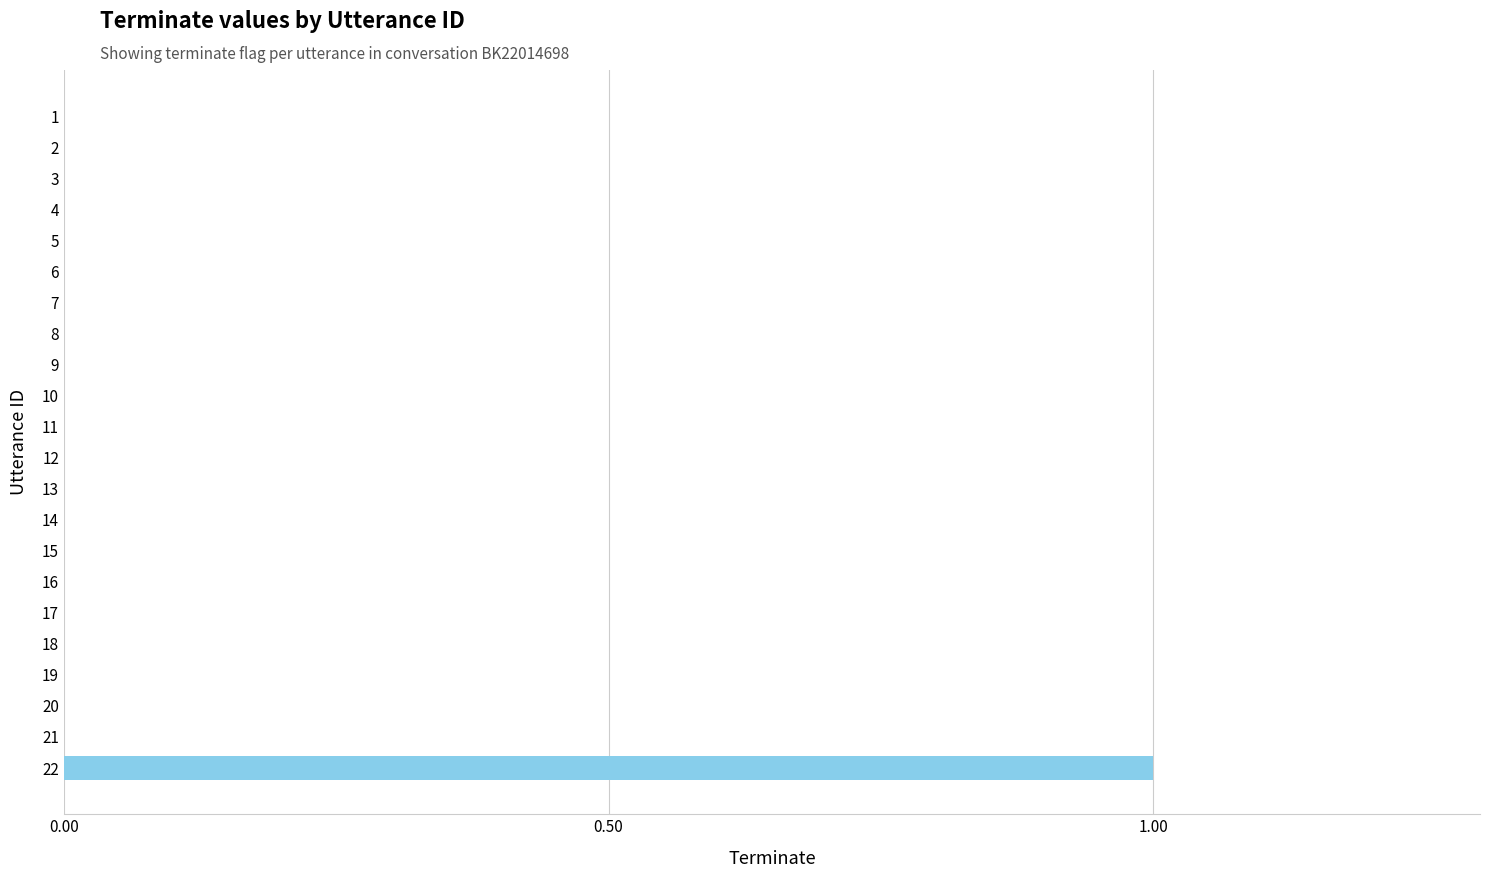

At which category does the chart reach its peak across all series?

22